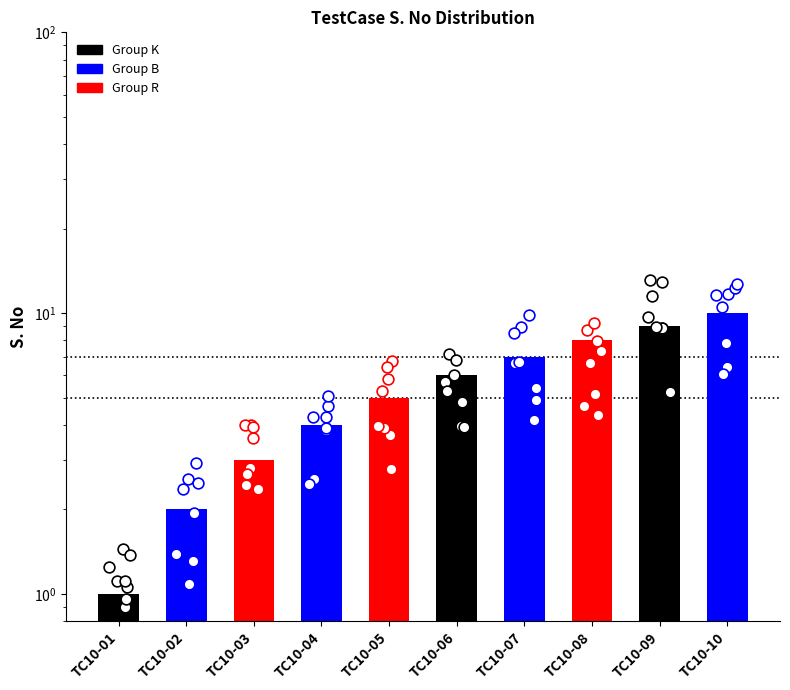

Approximately how many times larger is the value at TC10-01 compared to TC10-04?

0.2